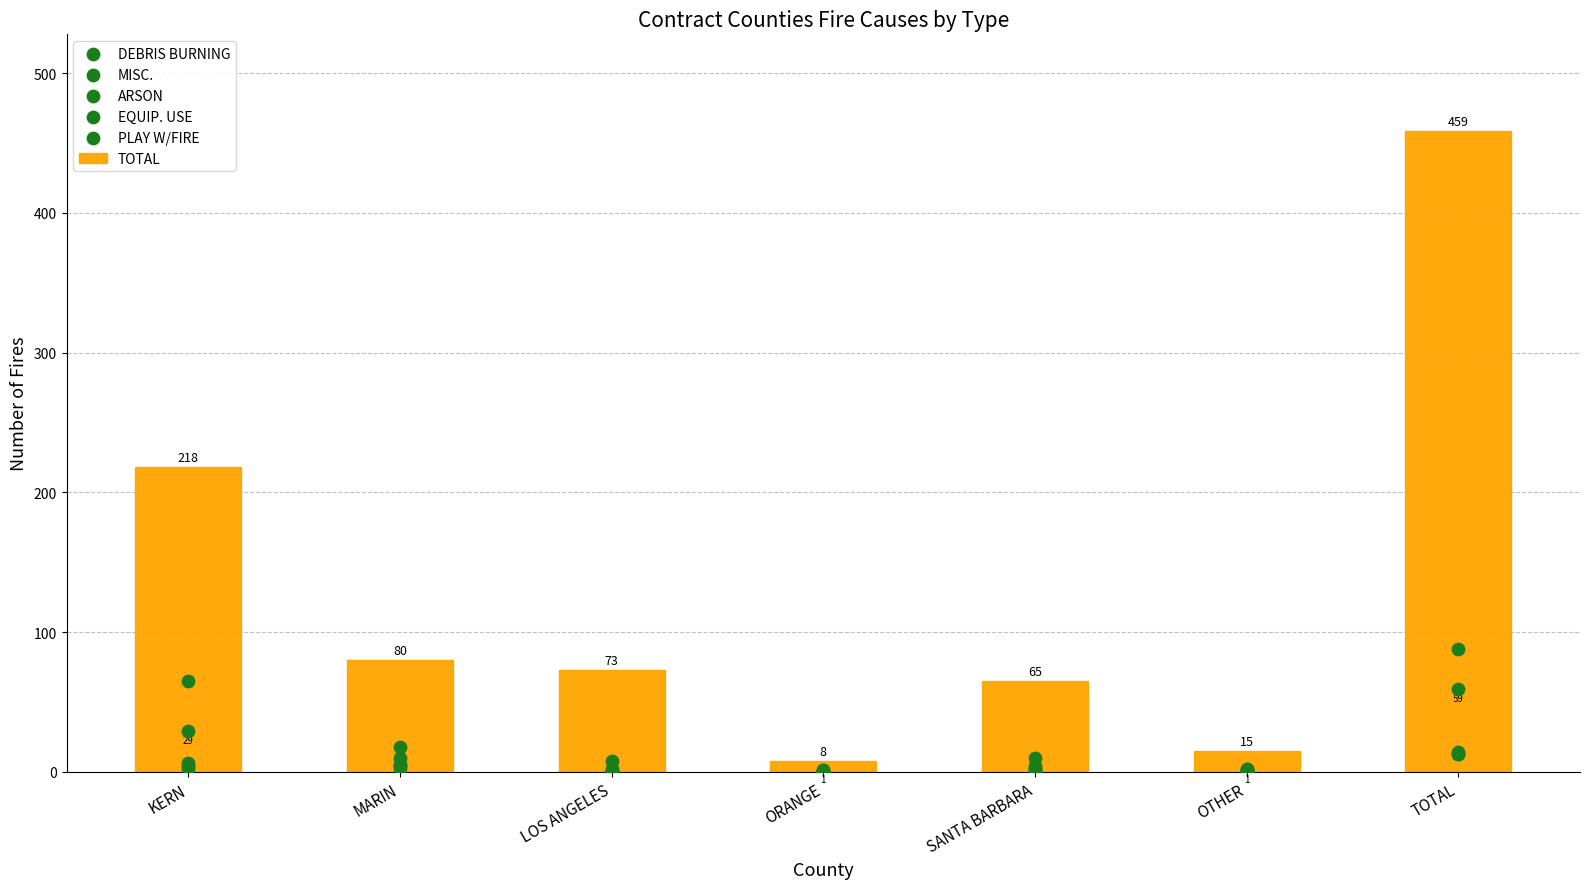

Which series reaches the maximum Y coordinate?

TOTAL